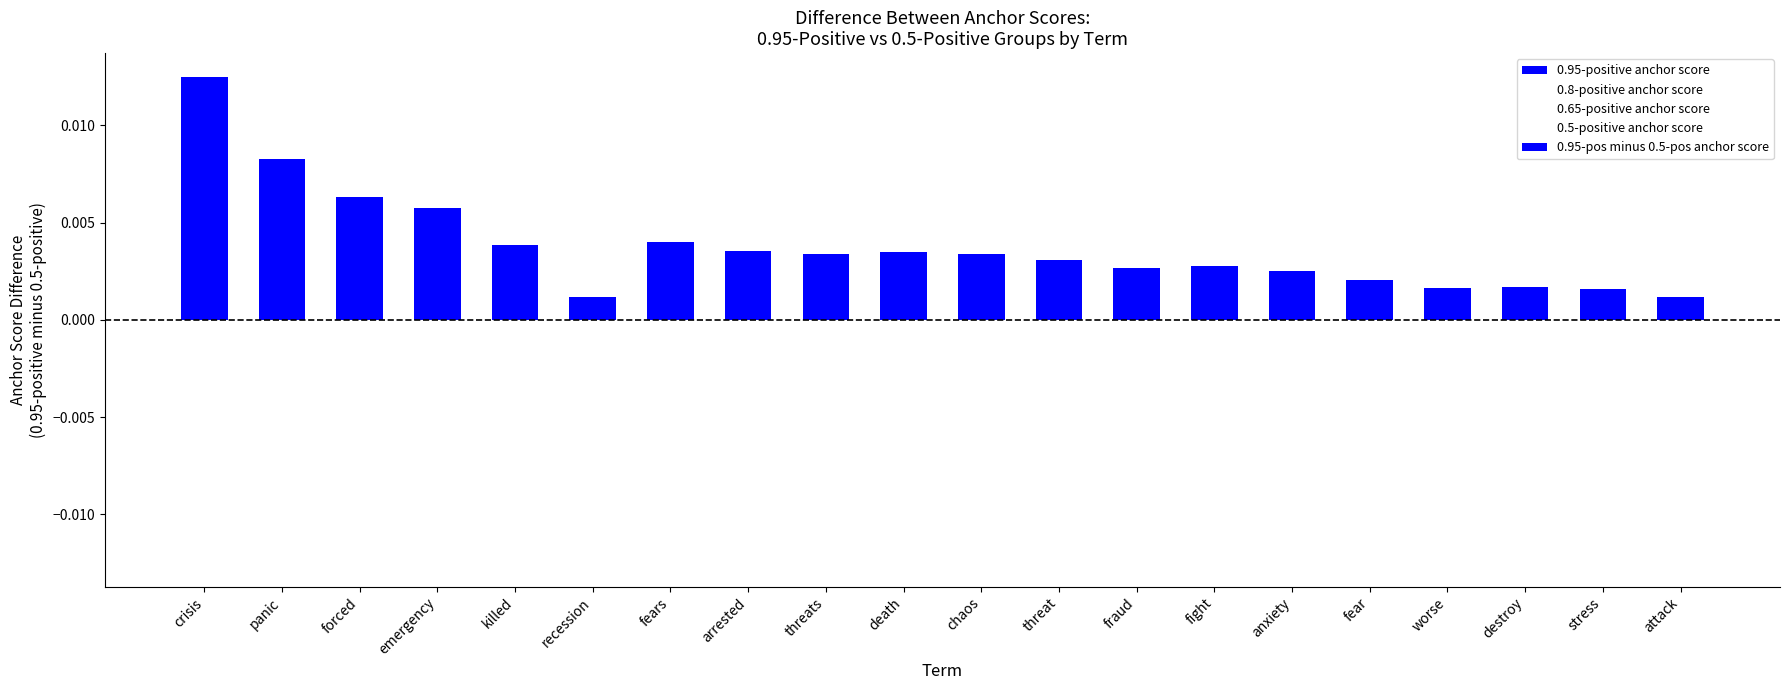

What is the label of the 17th bar from the left?

worse